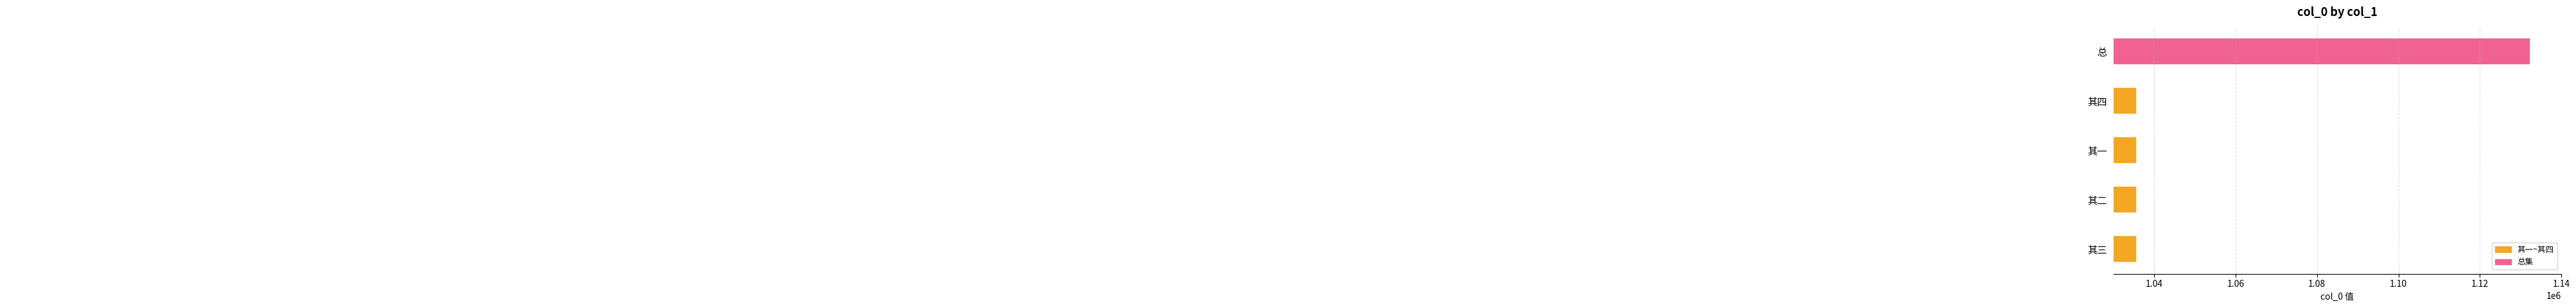

At which label is the value closest to 1084067?

其一